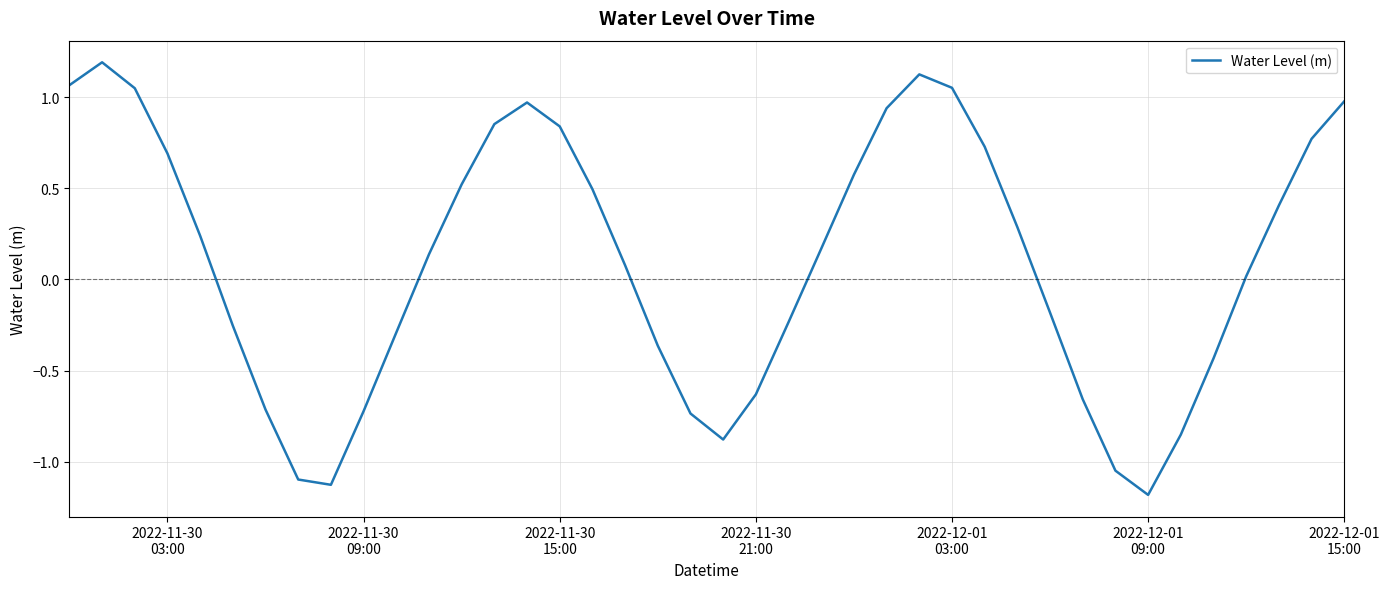

What is the difference between the maximum and minimum values?

2.4